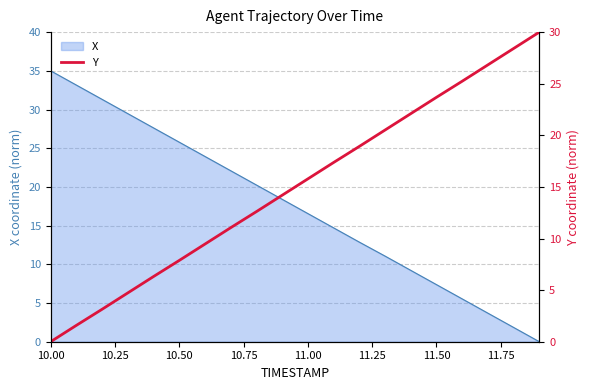

True or false: there are more than 0 points higher than both neighbors.

False